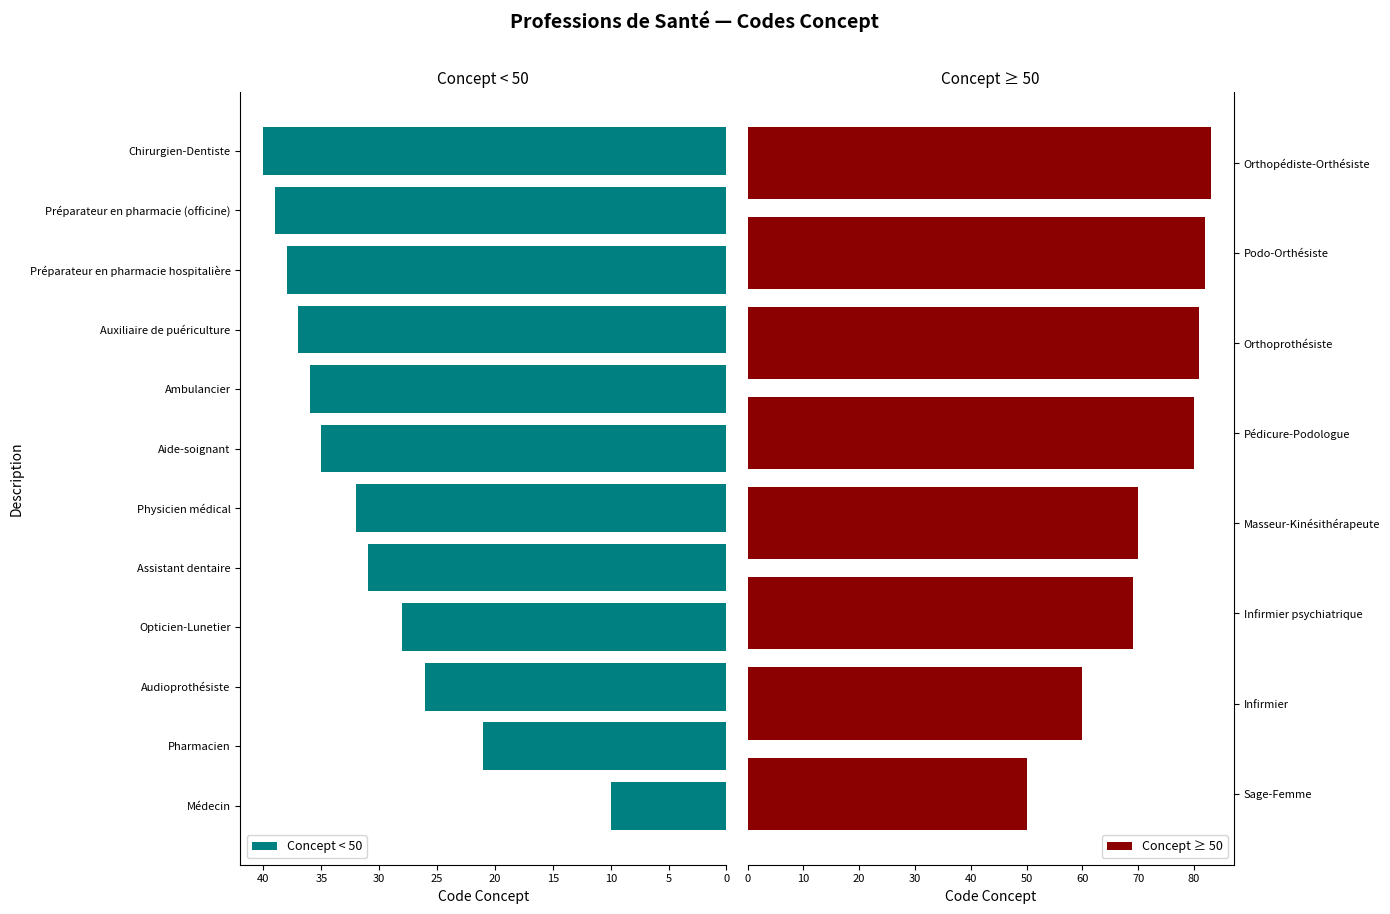

Rank the categories by value from highest to lowest.

Orthopédiste-Orthésiste, Podo-Orthésiste, Orthoprothésiste, Pédicure-Podologue, Masseur-Kinésithérapeute, Infirmier psychiatrique, Infirmier, Sage-Femme, Chirurgien-Dentiste, Préparateur en pharmacie (officine), Préparateur en pharmacie hospitalière, Auxiliaire de puériculture, Ambulancier, Aide-soignant, Physicien médical, Assistant dentaire, Opticien-Lunetier, Audioprothésiste, Pharmacien, Médecin